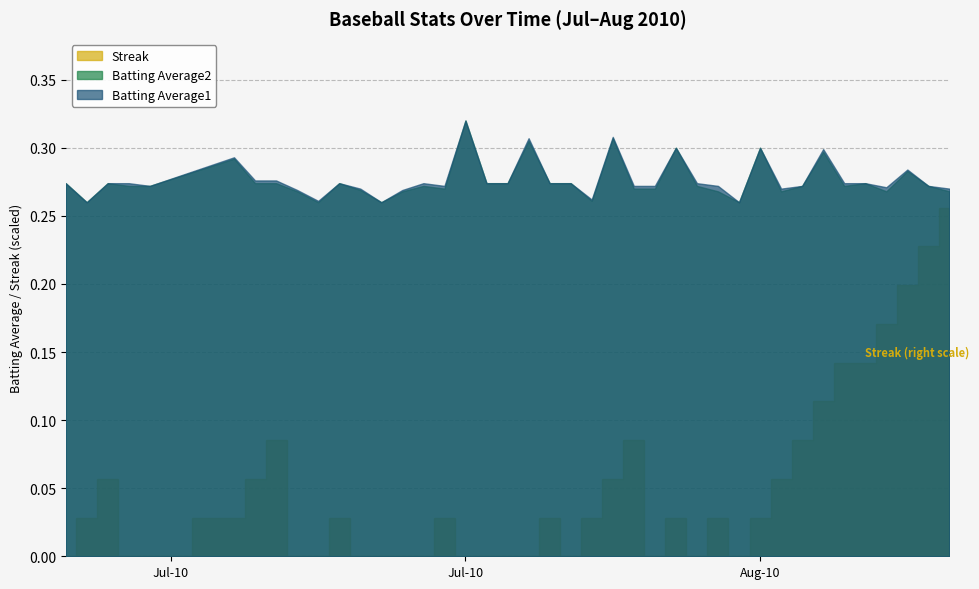

What is the total value across all series at 10?

2.5